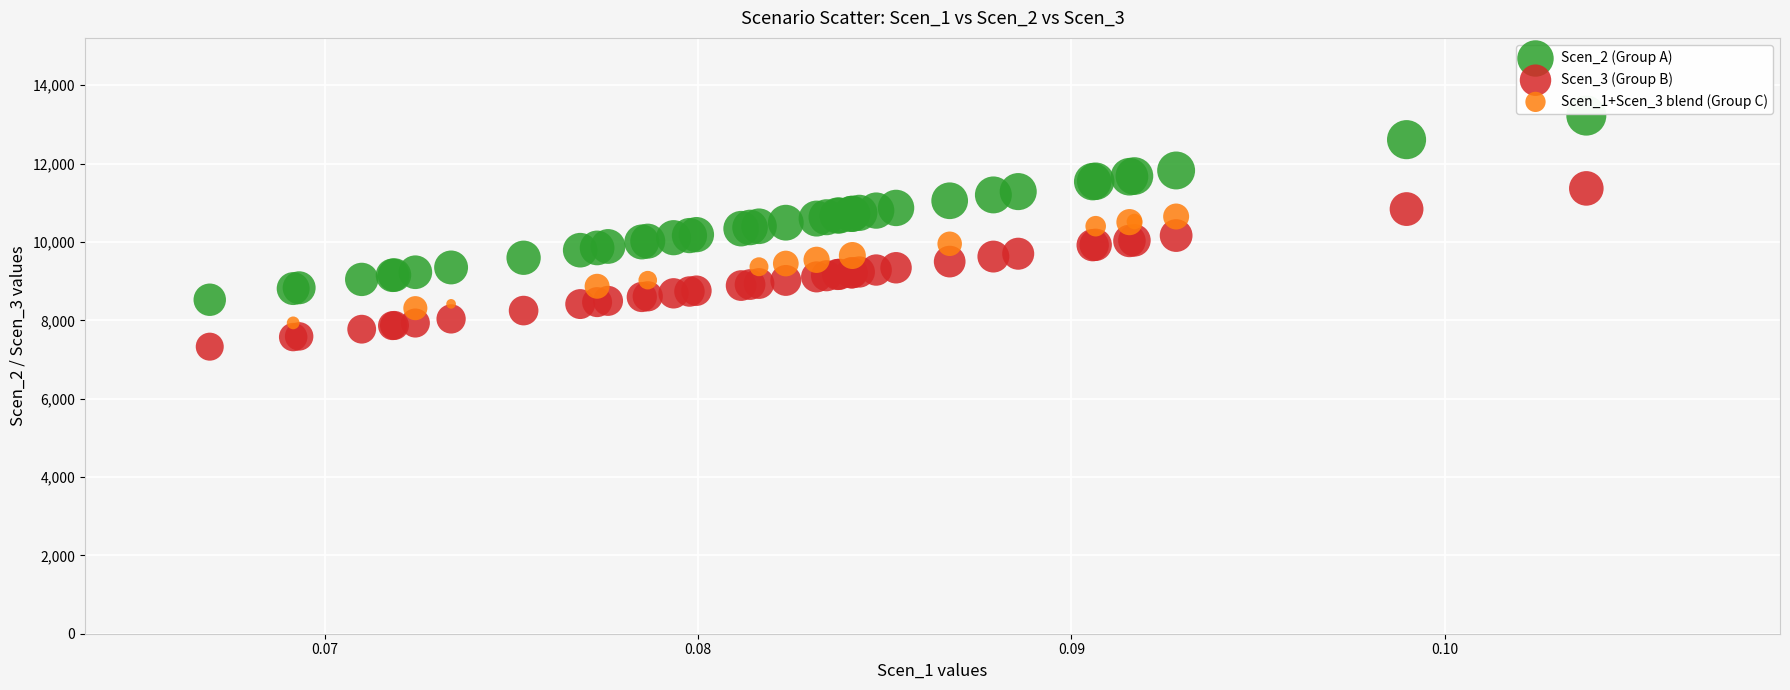

Which series contains the highest Y value?

Scen_2 (Group A)